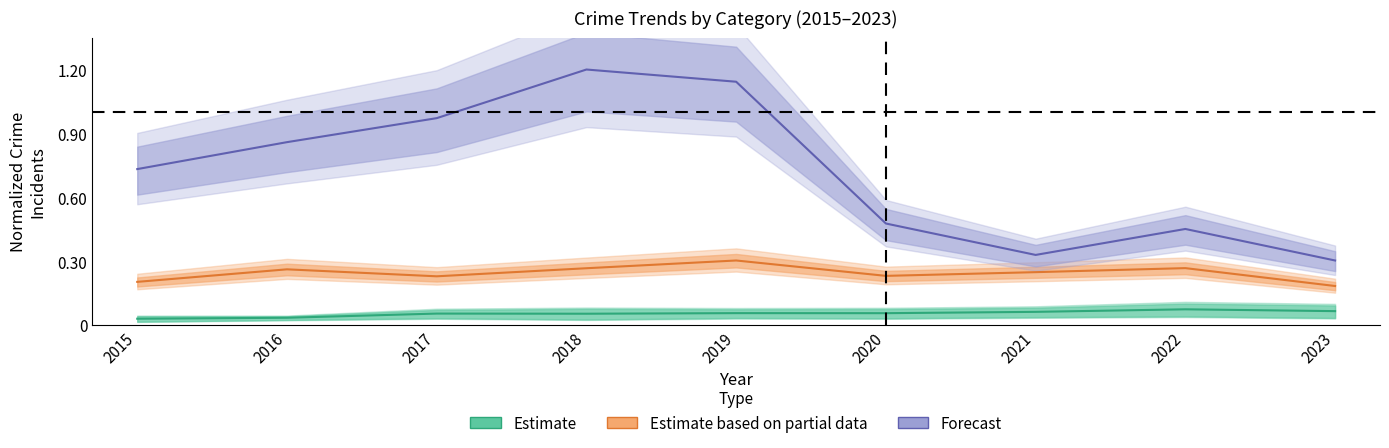

Where is the first local minimum for Aggravated Battery?

2018